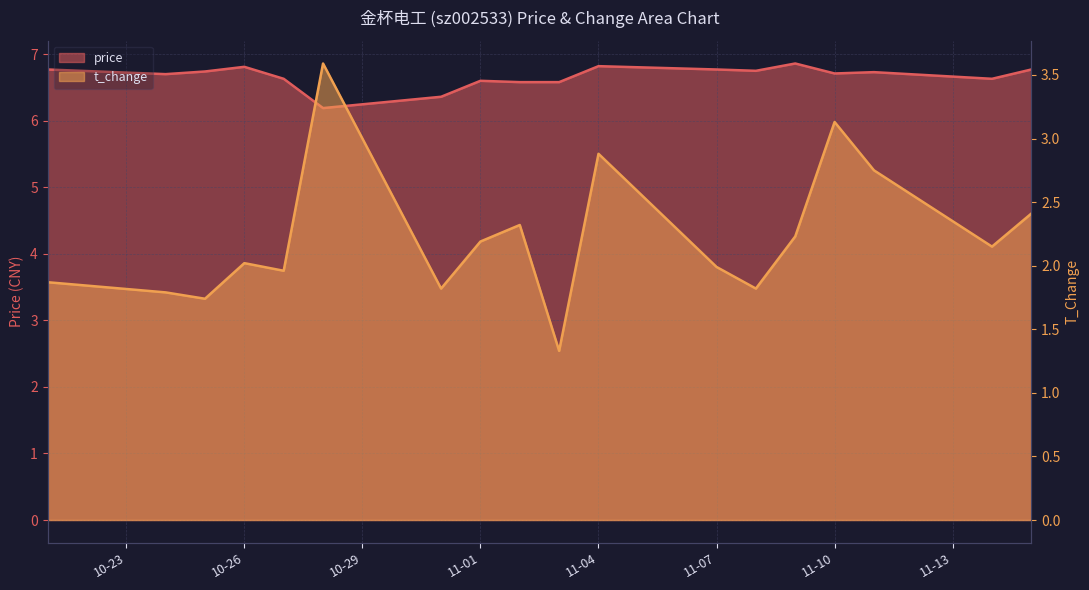

What is the greatest value displayed?

6.9